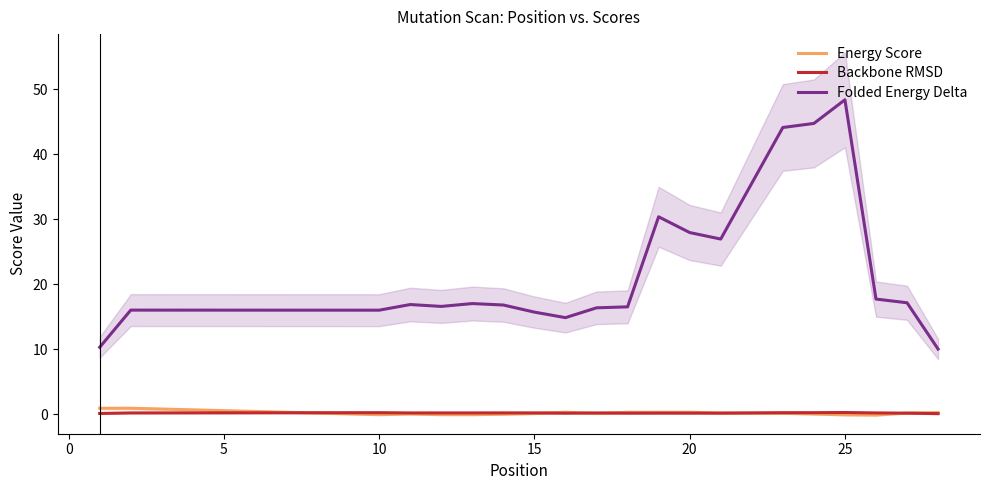

True or false: Folded Energy Delta and Backbone RMSD intersect in this chart.

False